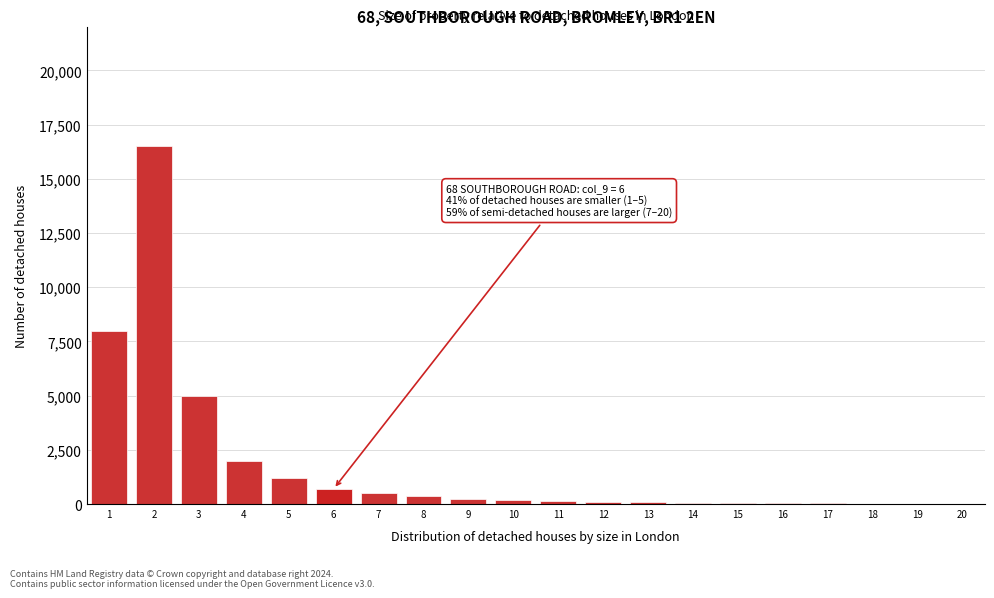

What is the change in value from 4 to 5?

-800